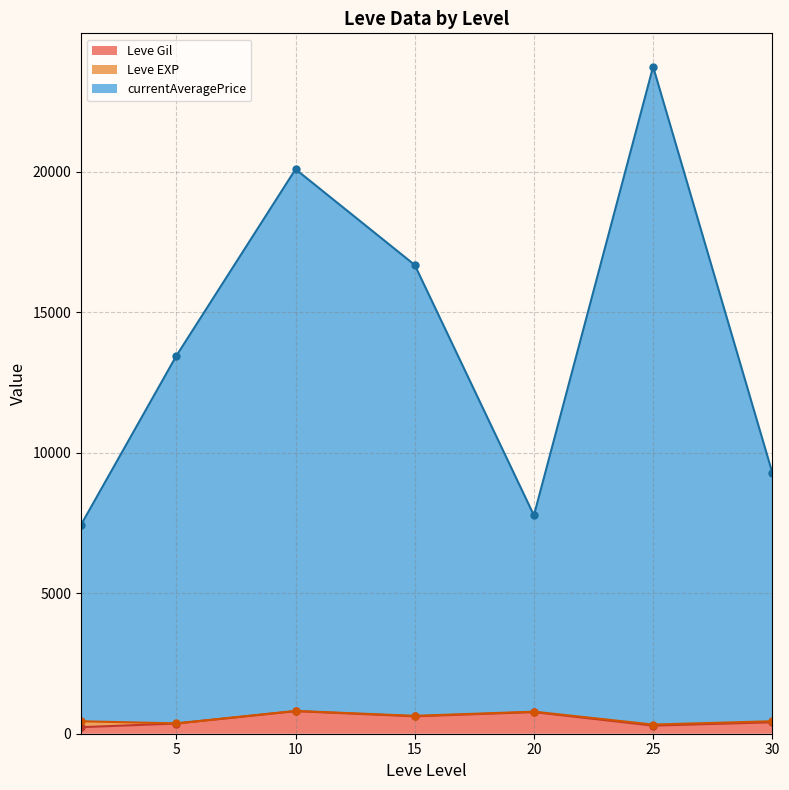

What is the minimum value shown in the chart?

232.5